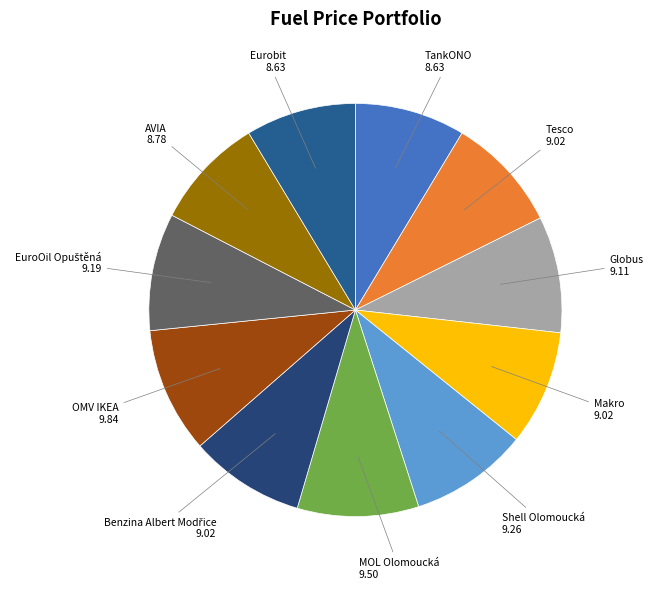

To the nearest percent, what is the average slice percentage?

9%